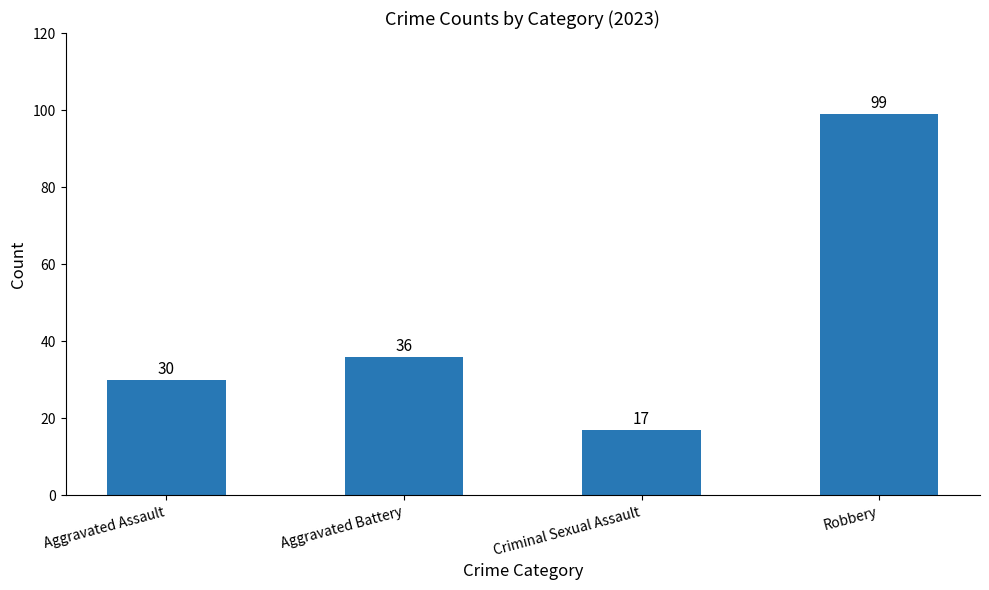

Where is the data nearest to the value 58?

Aggravated Battery